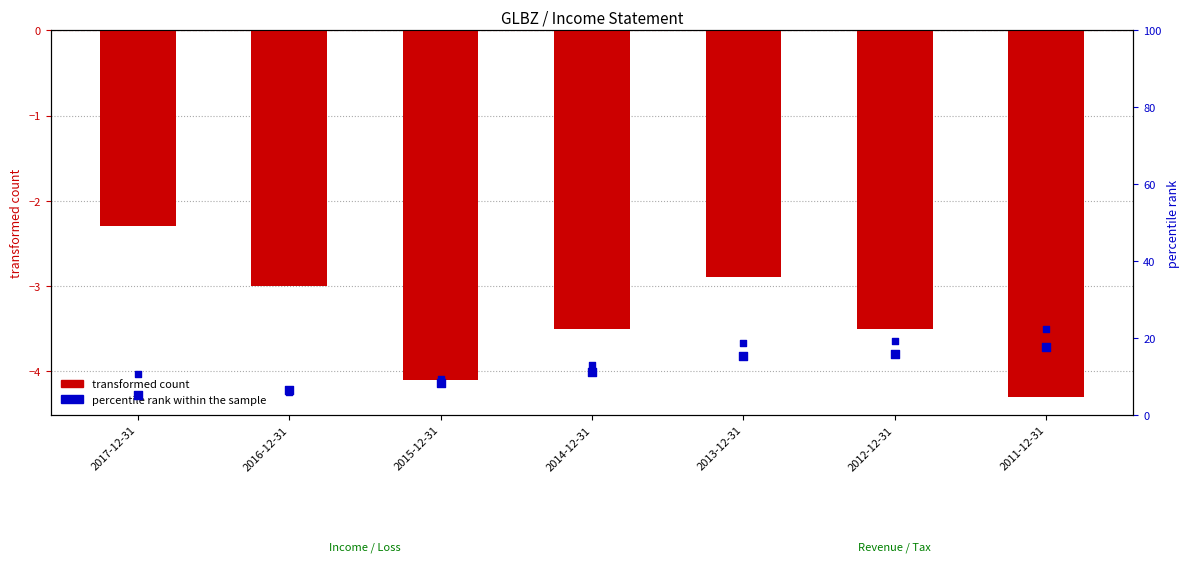

What are all the series names shown in the legend?

transformed count, percentile rank within the sample